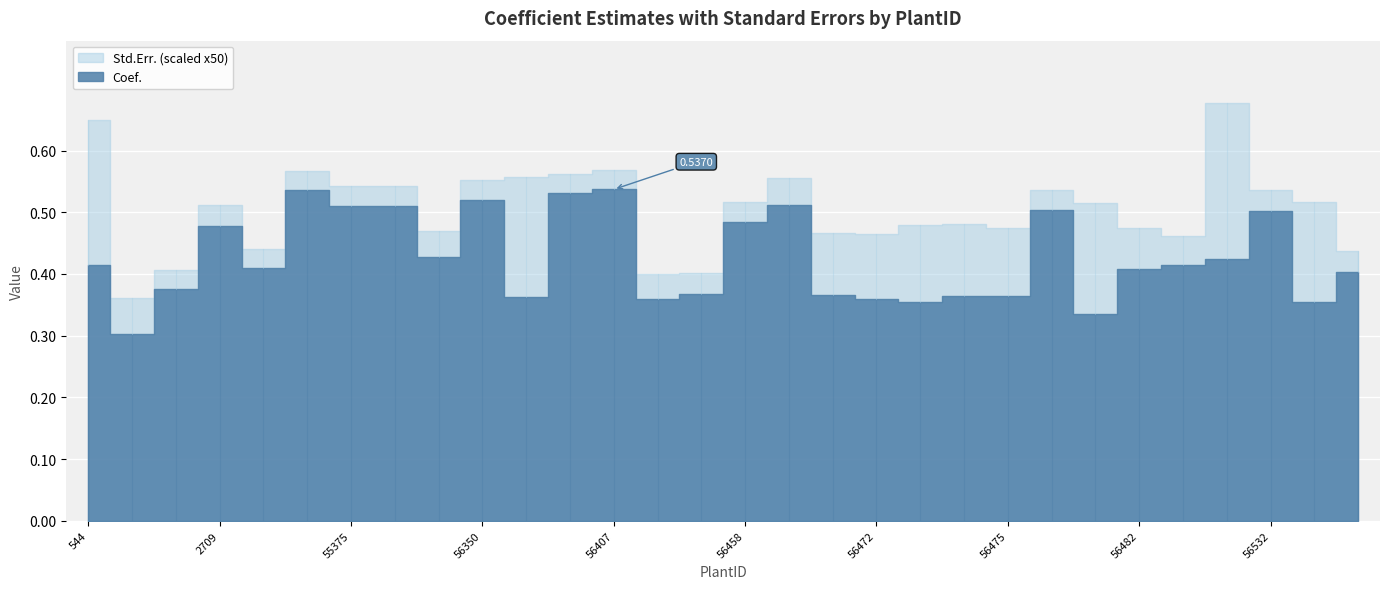

List the series in order of their overall mean, lowest first.

Std.Err., Coef.